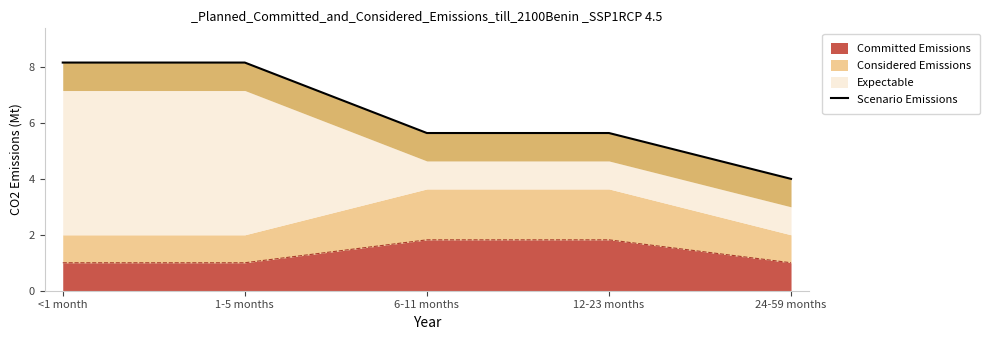

Which category has the highest value across all series?

<1 month